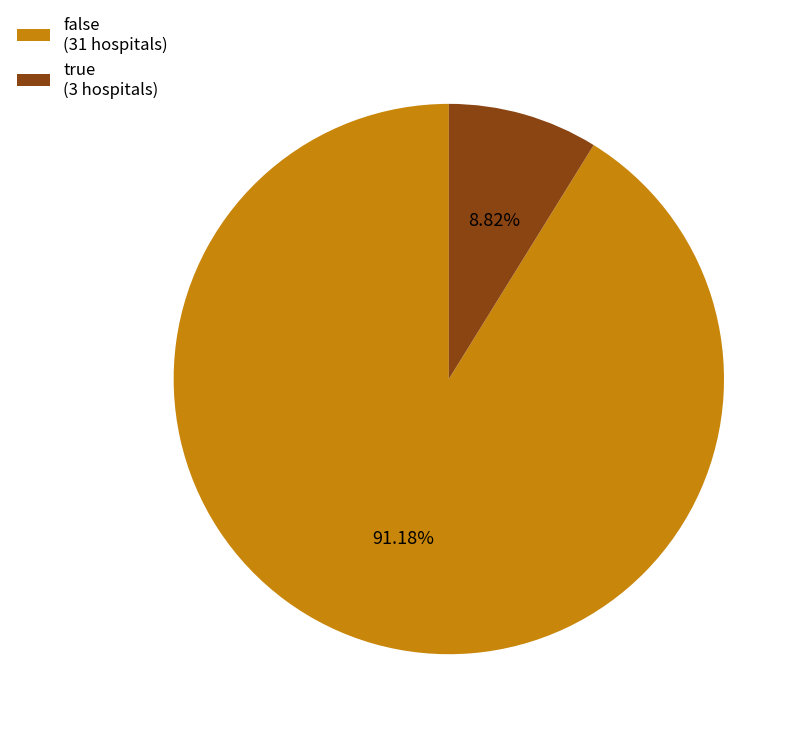

What percentage is the true slice, to the nearest percent?

9%